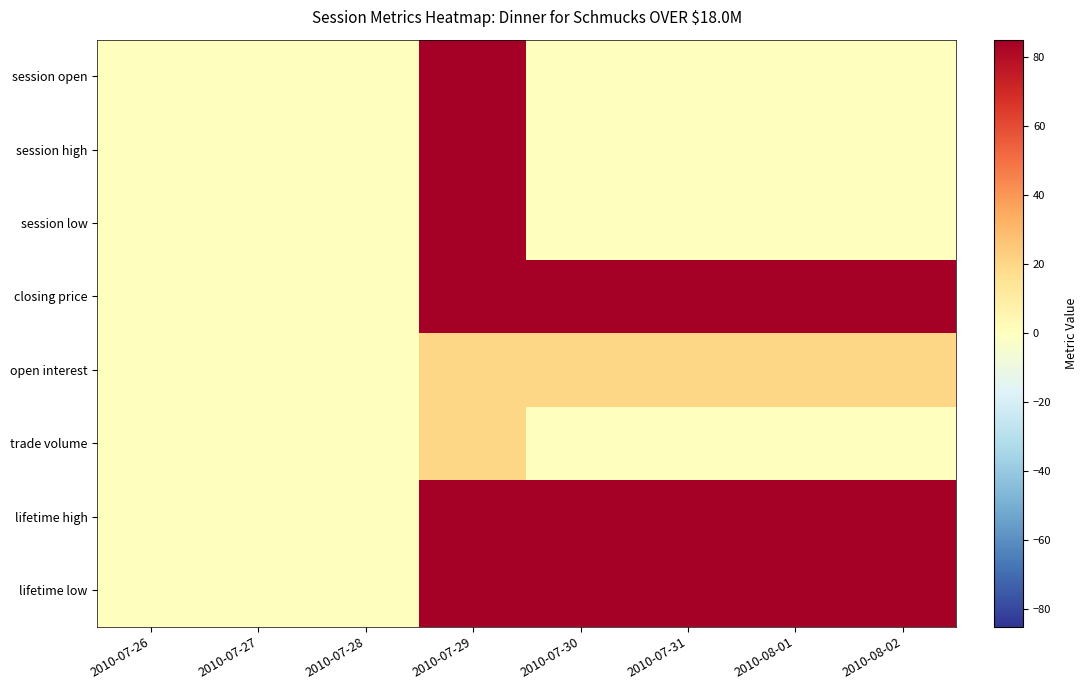

How many series are shown in this chart?

8